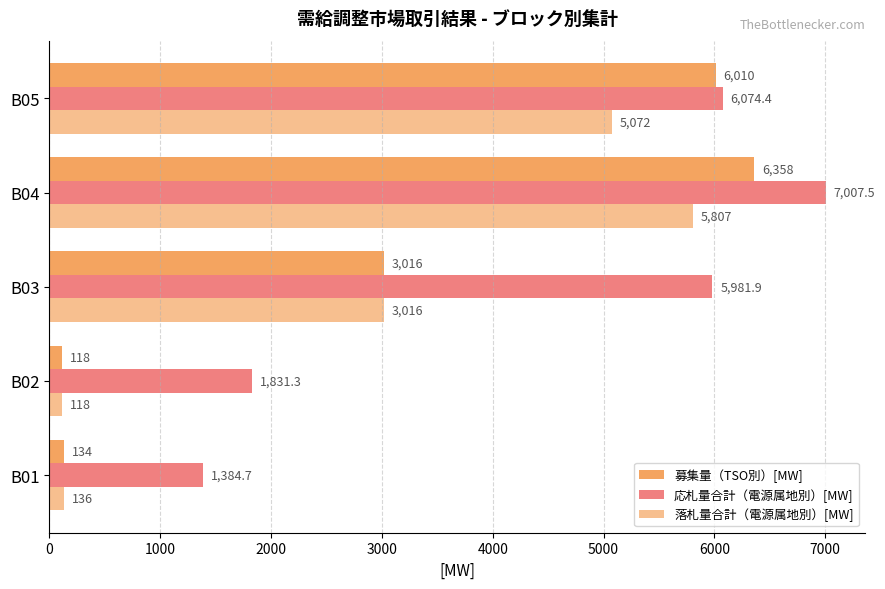

Which series has the largest total across all categories?

応札量合計（電源属地別）[MW]